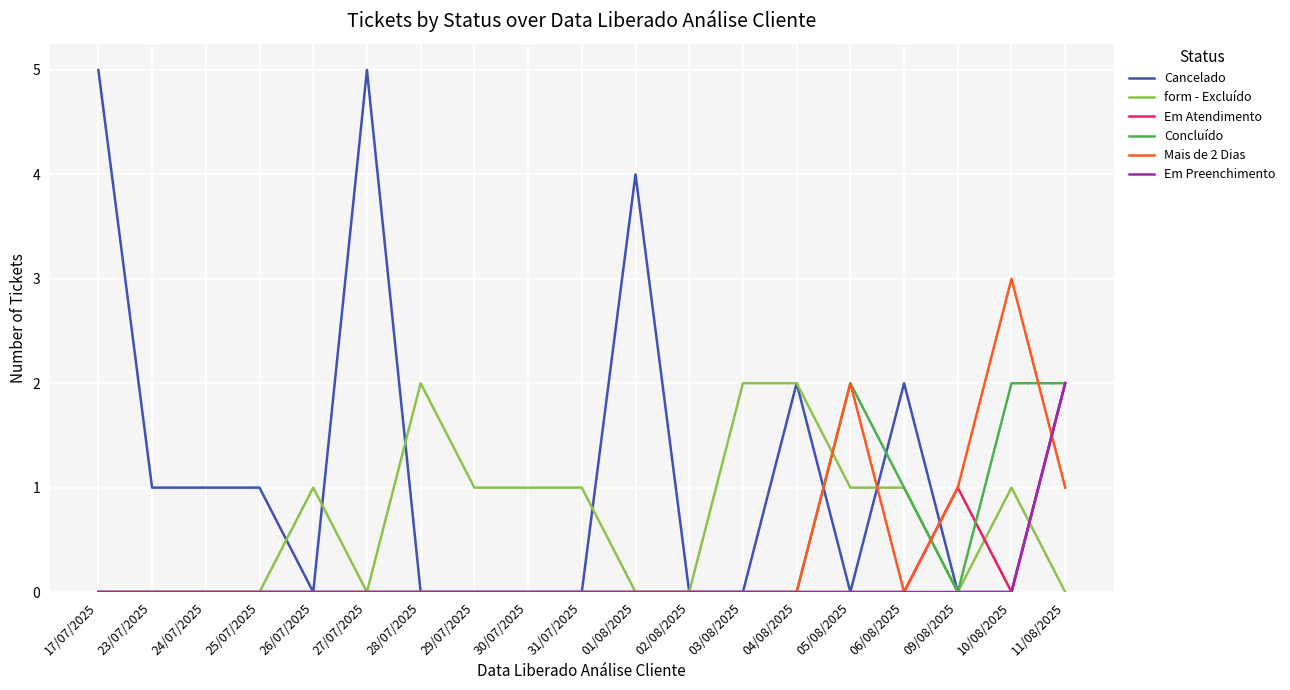

What is the maximum value shown in the chart?

5